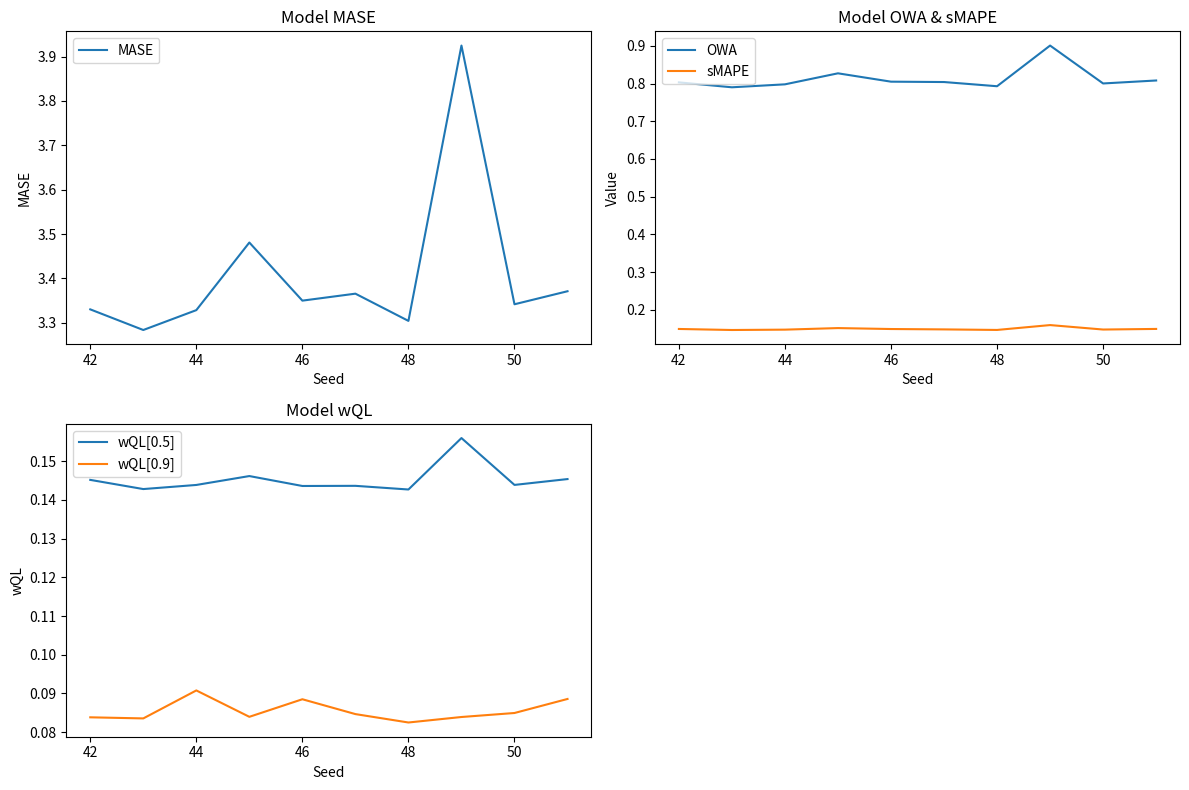

Reading left to right, list all the values displayed in this chart.

MASE: 3.3	3.3	3.3	3.5	3.4	3.4	3.3	3.9	3.3	3.4
OWA: 0.8	0.8	0.8	0.8	0.8	0.8	0.8	0.9	0.8	0.8
sMAPE: 0.1	0.1	0.1	0.2	0.1	0.1	0.1	0.2	0.1	0.1
wQL[0.5]: 0.1	0.1	0.1	0.1	0.1	0.1	0.1	0.2	0.1	0.1
wQL[0.9]: 0.1	0.1	0.1	0.1	0.1	0.1	0.1	0.1	0.1	0.1